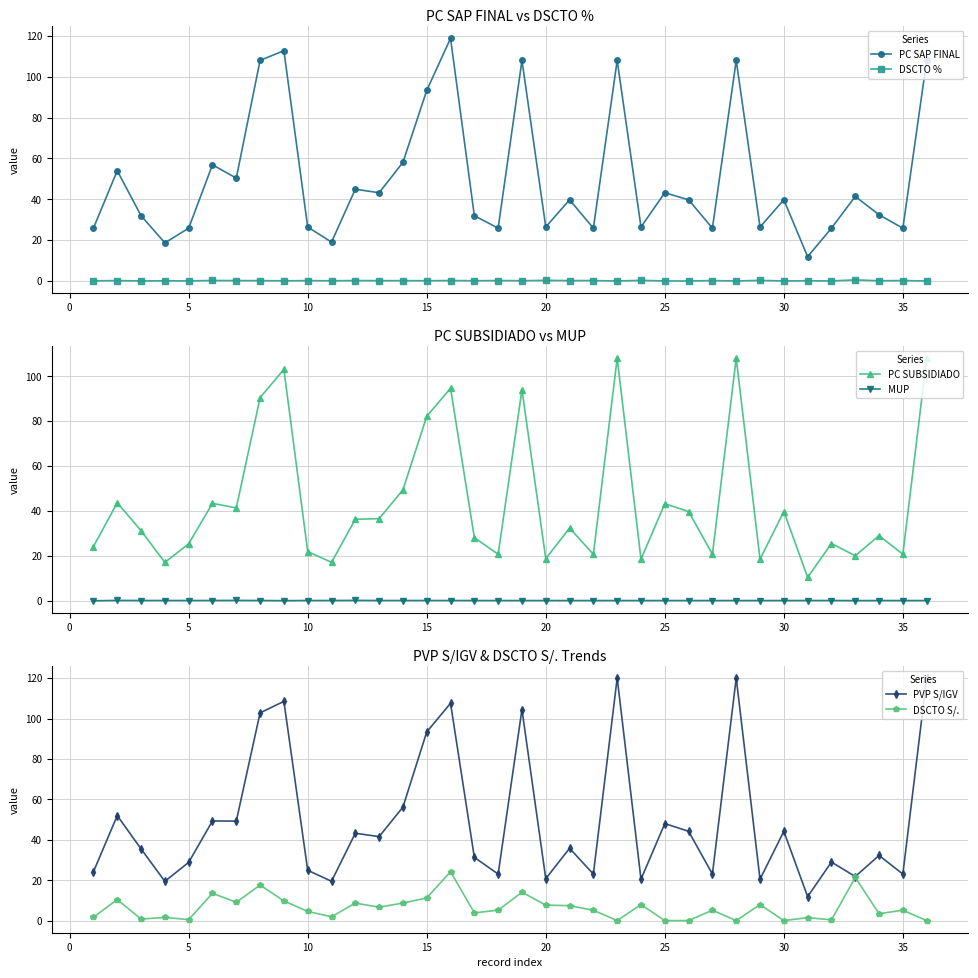

What is the difference between the maximum and second lowest values in the PC SAP FINAL series?

100.2